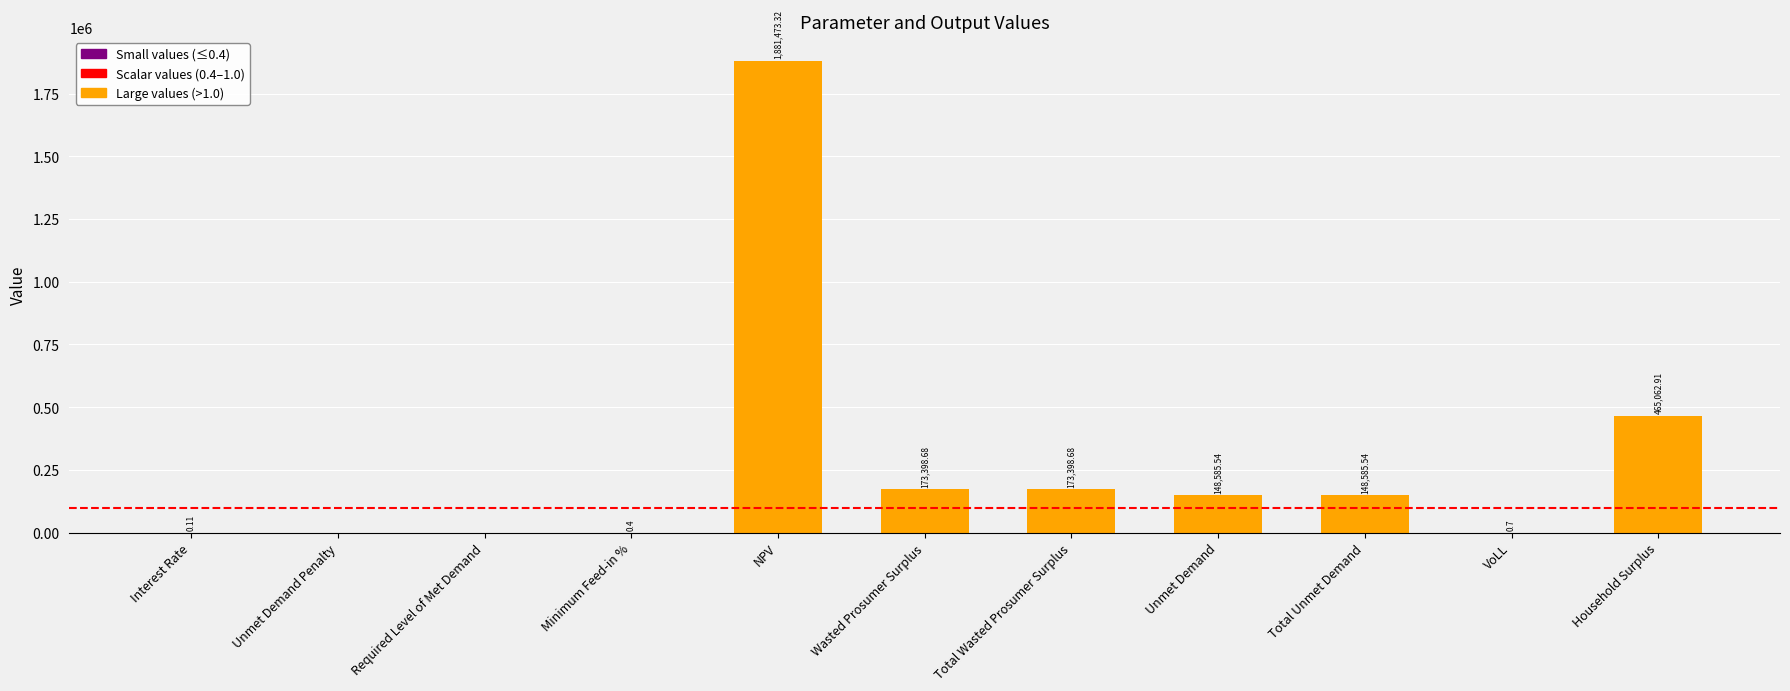

How many distinct data groups are displayed?

1